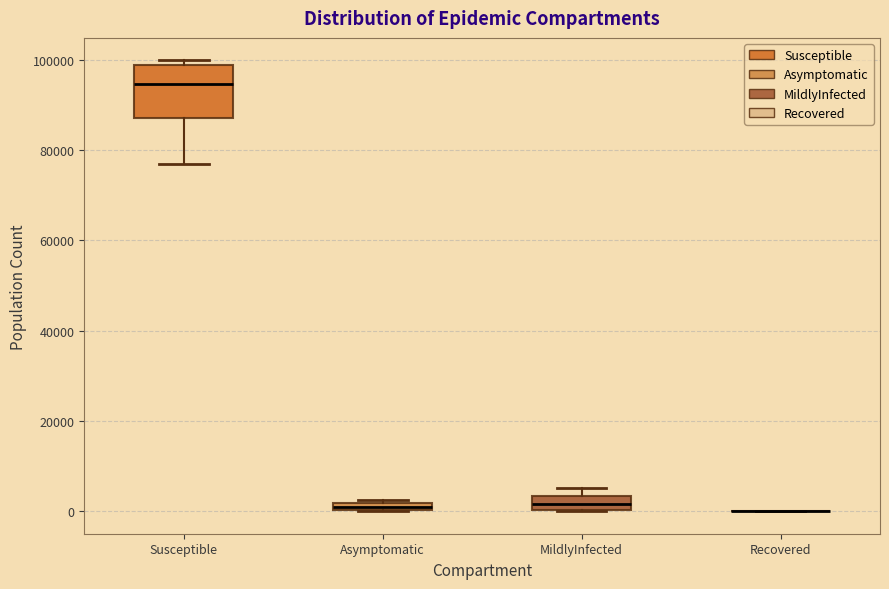

Which box is the tallest, from its lower edge to its upper edge?

Susceptible